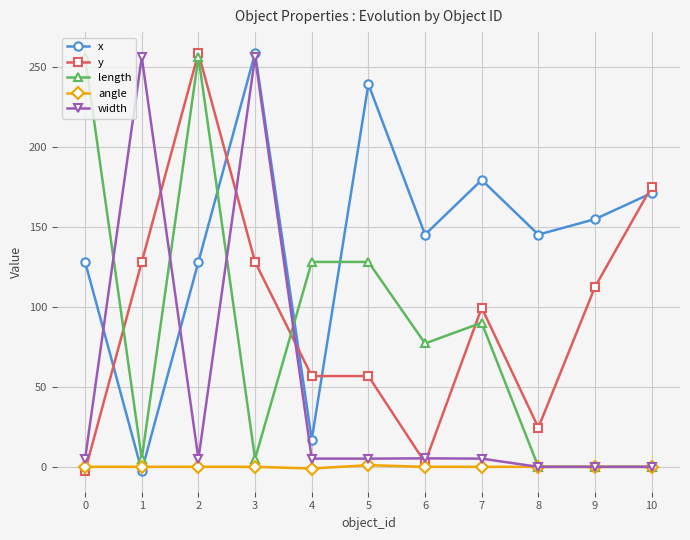

What is the maximum value shown in the chart?

258.5